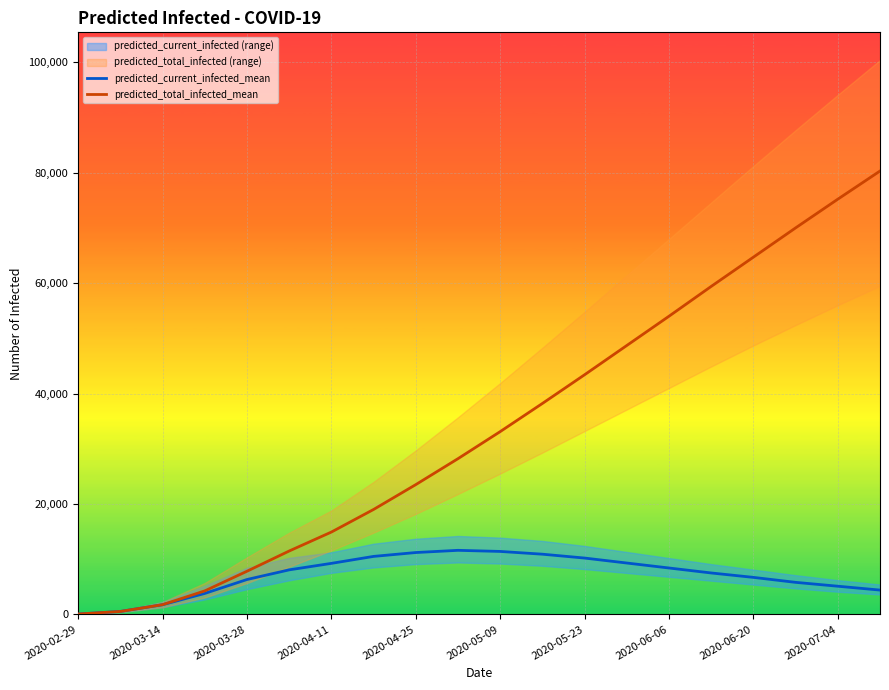

Rank the series by their maximum value, from highest to lowest.

predicted_total_infected_mean, predicted_current_infected_mean